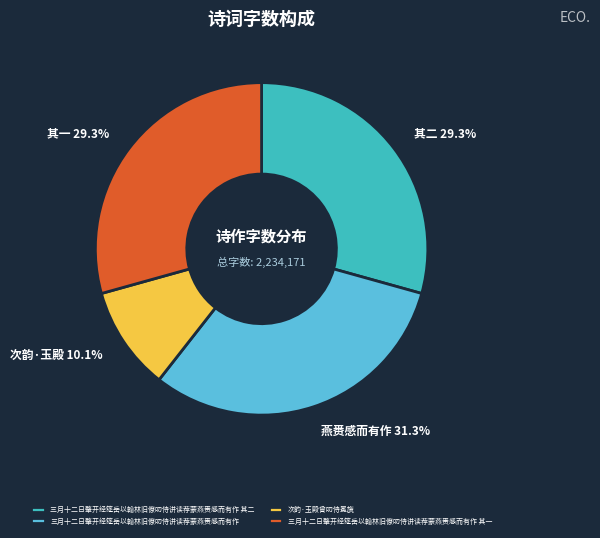

True or false: 三月十二日肇开经筵岳以翰林旧僚叨侍讲读荐蒙燕赉感而有作 其一 accounts for 37% of the total.

False